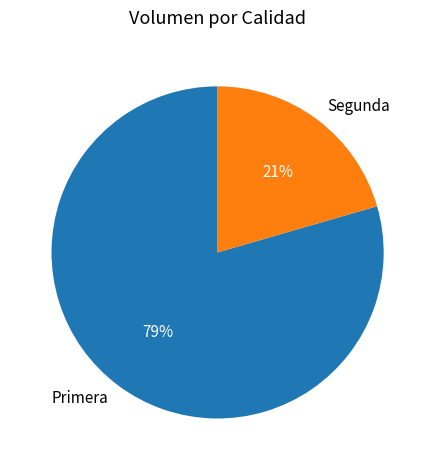

True or false: Segunda accounts for 21% of the total.

True